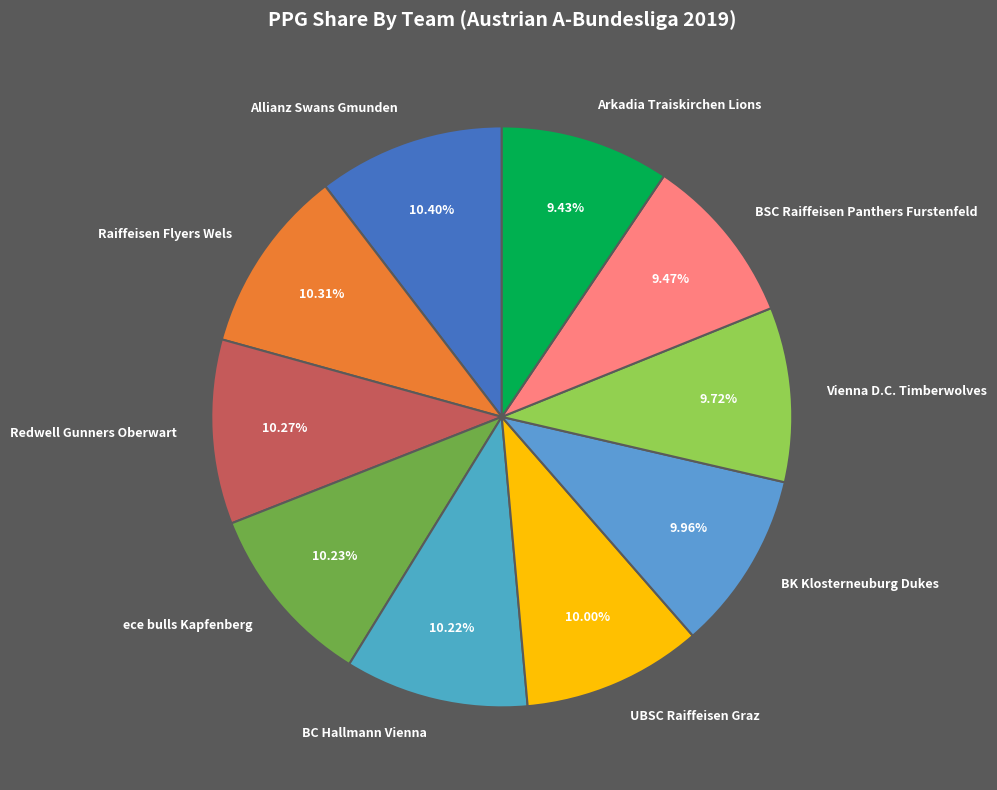

To the nearest percent, what is the combined percentage of ece bulls Kapfenberg and BSC Raiffeisen Panthers Furstenfeld?

20%